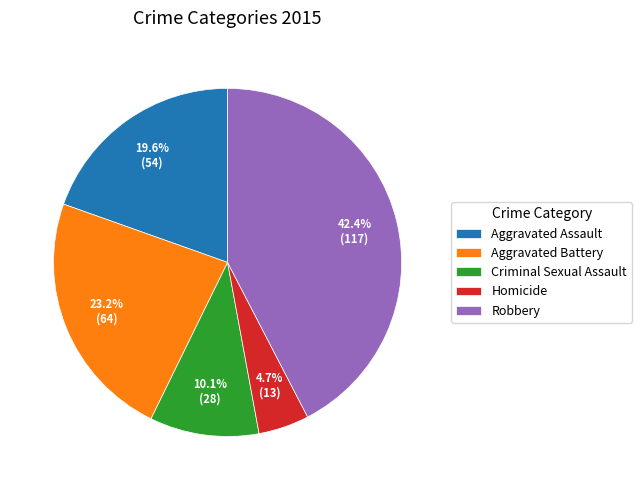

Count the number of slices in the pie.

5